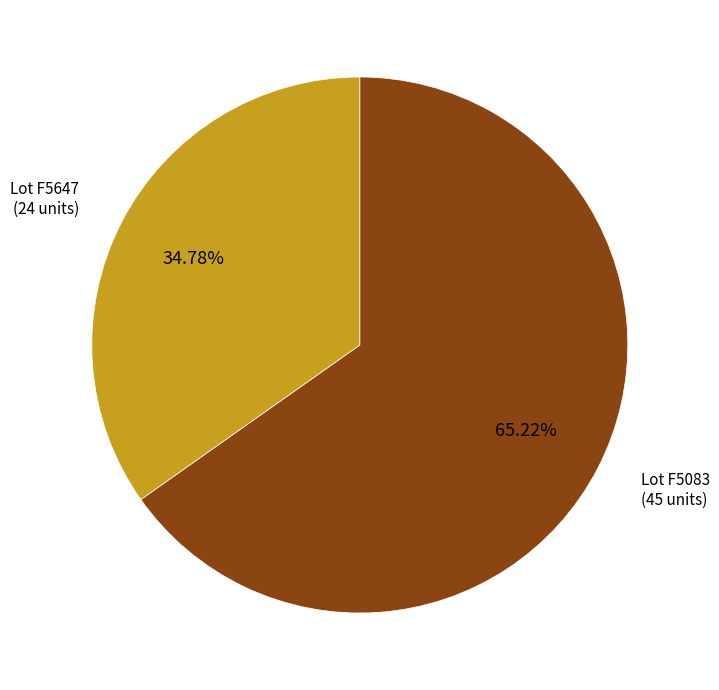

Does any single category account for the majority?

Yes